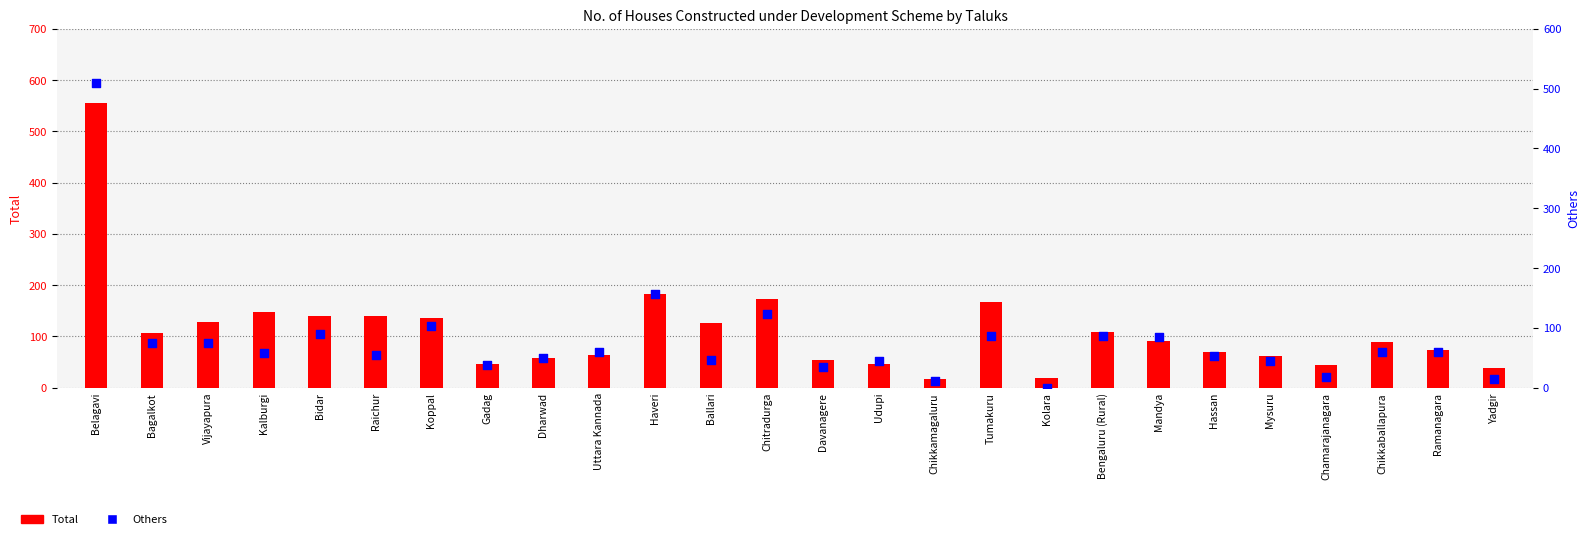

Which series has the widest spread of Y values?

Total